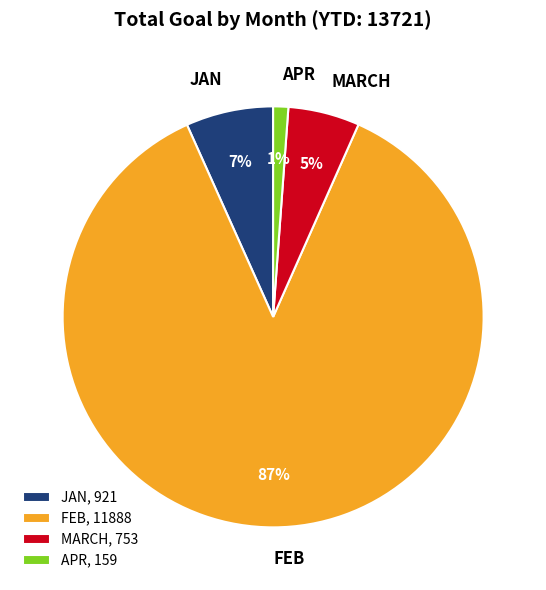

The JAN slice represents 7% of the pie. True or false?

True